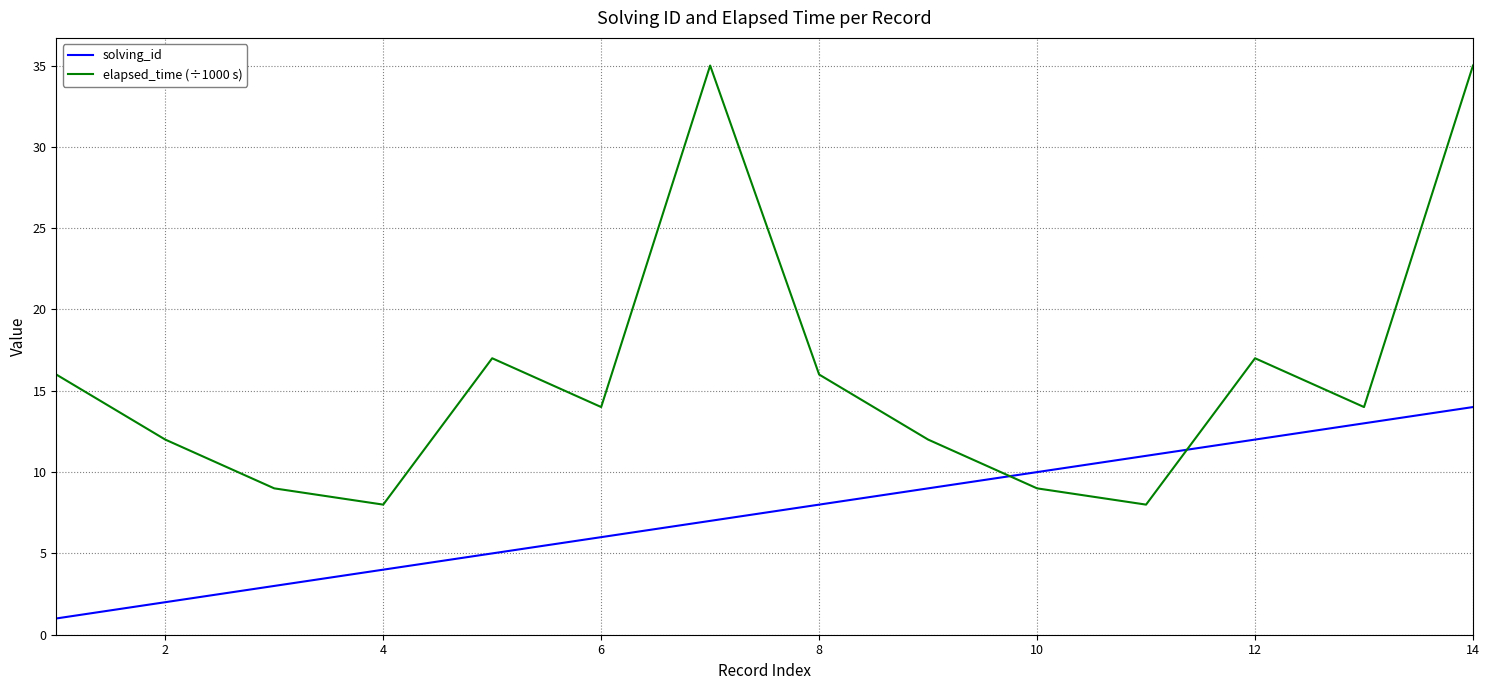

What is the greatest value displayed?

35